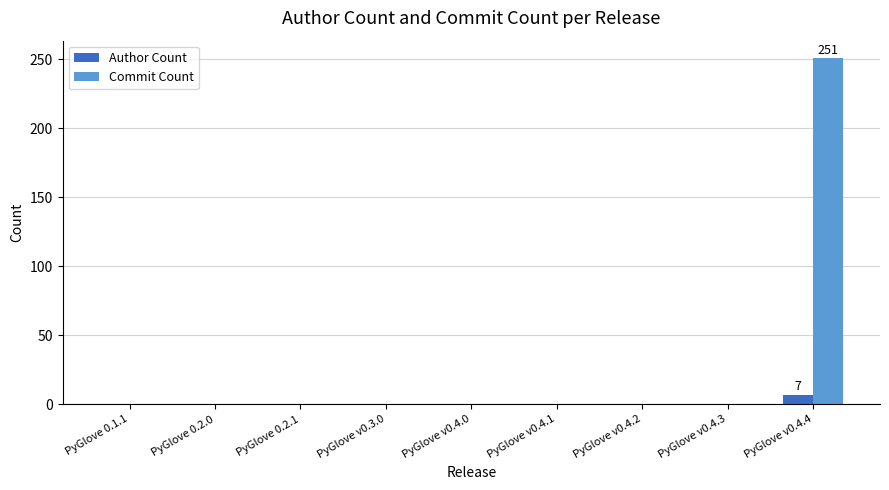

How many distinct data groups are displayed?

2